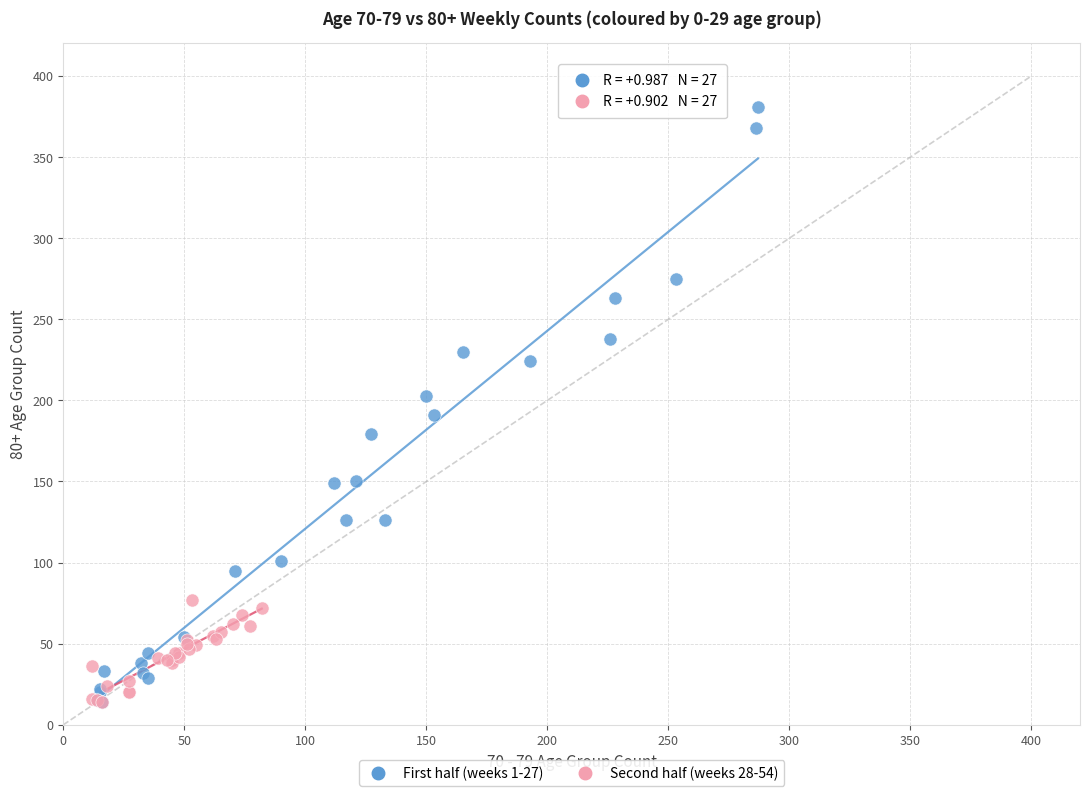

Which series contains the highest Y value?

First half (weeks 1-27)